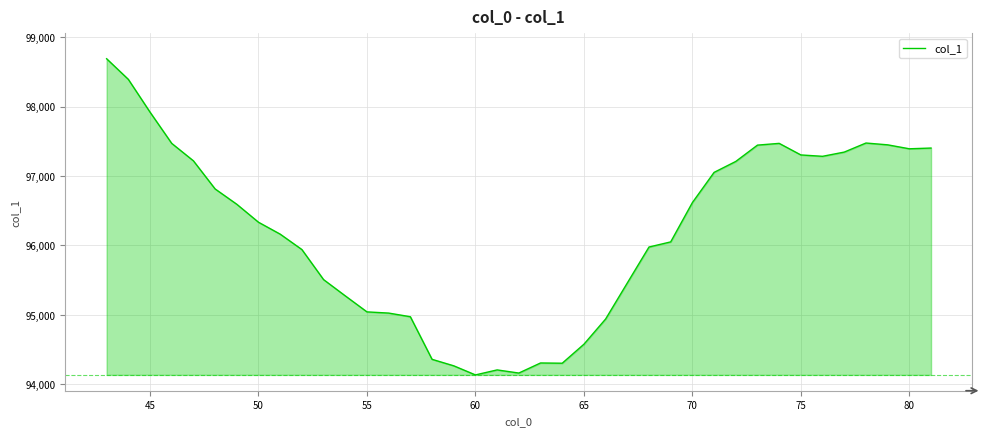

What is the difference between the maximum and minimum values?

4556.0